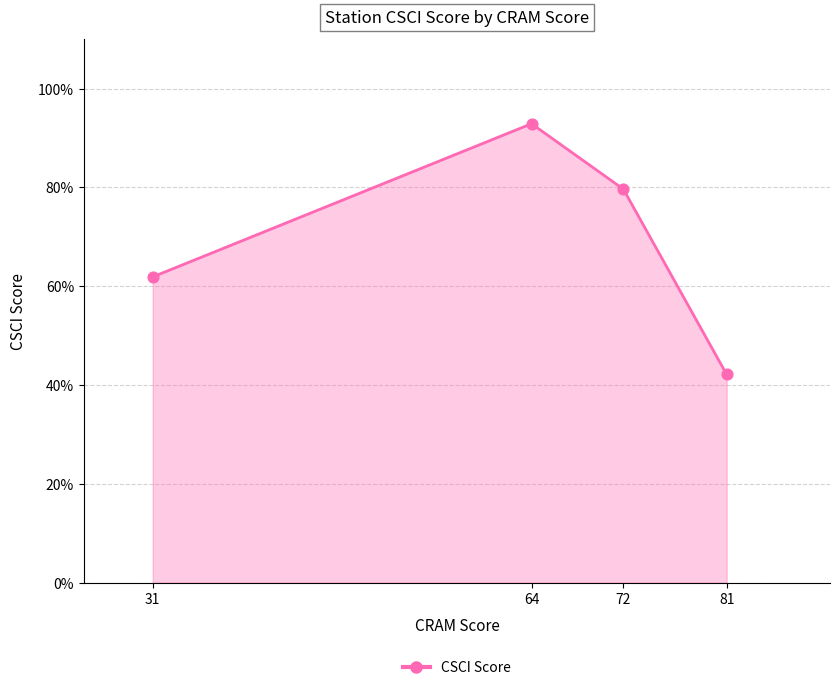

Is this an area chart (filled region under the line)?

Yes